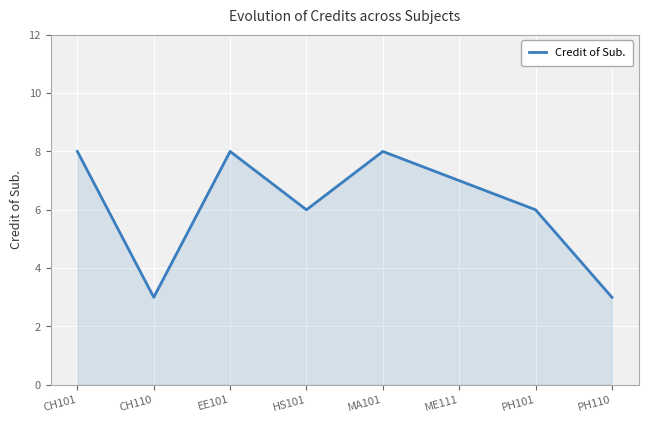

What position from the left is PH110?

8